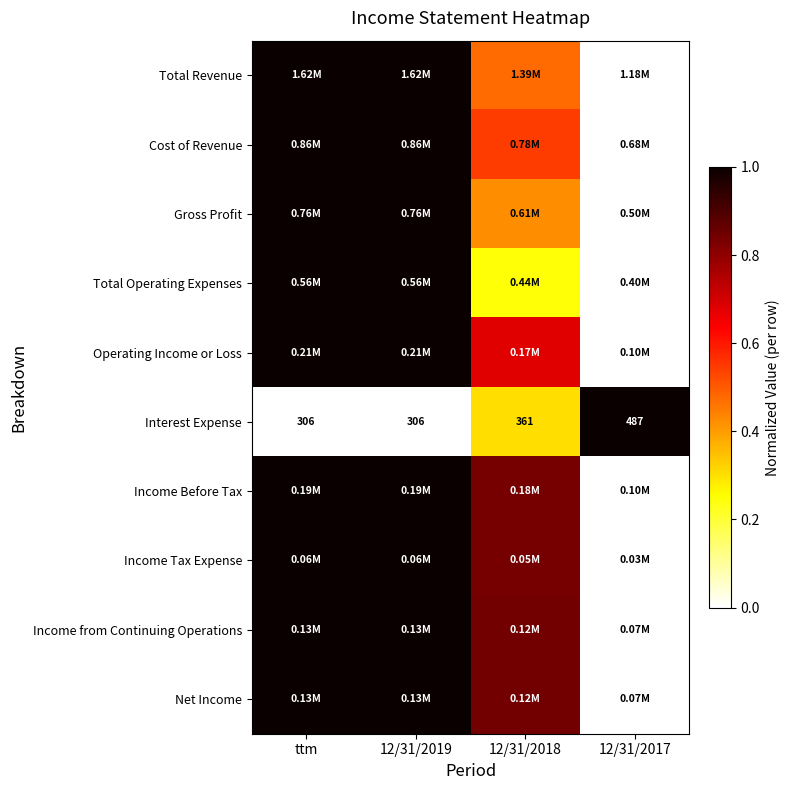

Is it true that Operating Income or Loss equals 1.0 at 12/31/2019?

True